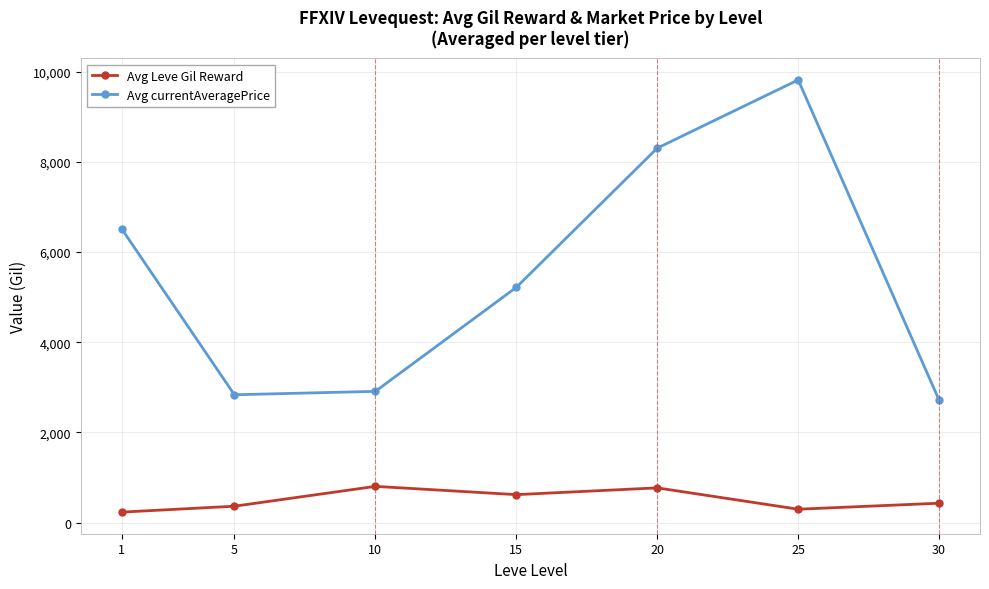

True or false: Avg Leve Gil Reward has more than 0 points higher than both neighbors.

True